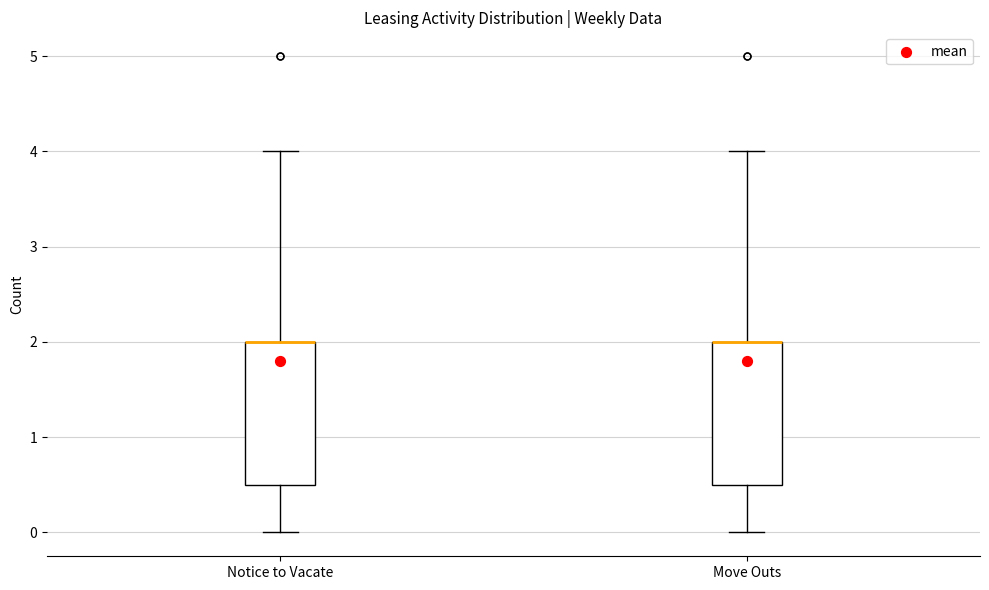

Reading left to right, read every box against the y-axis: the position of its median line, the range the box covers, and the ends of its whiskers. The values are not printed on the chart, so give them approximately, as read against the axis.

Notice to Vacate: median 2.0 (drawn on the box's upper edge), box 0.5 to 2.0, whiskers 0.0 to 4.0
Move Outs: median 2.0 (drawn on the box's upper edge), box 0.5 to 2.0, whiskers 0.0 to 4.0